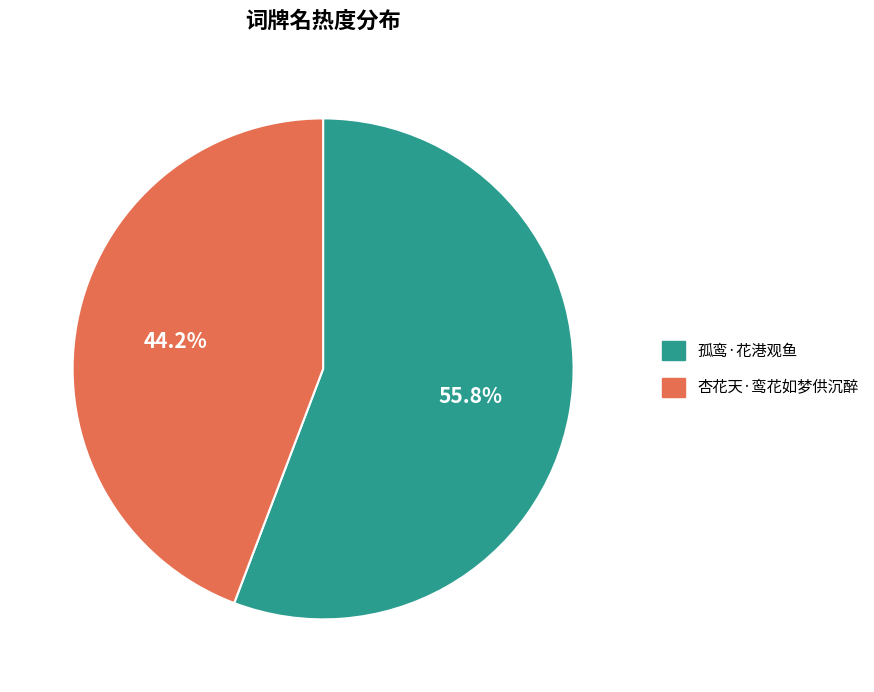

What is the smallest slice in the pie chart?

杏花天·鸾花如梦供沉醉